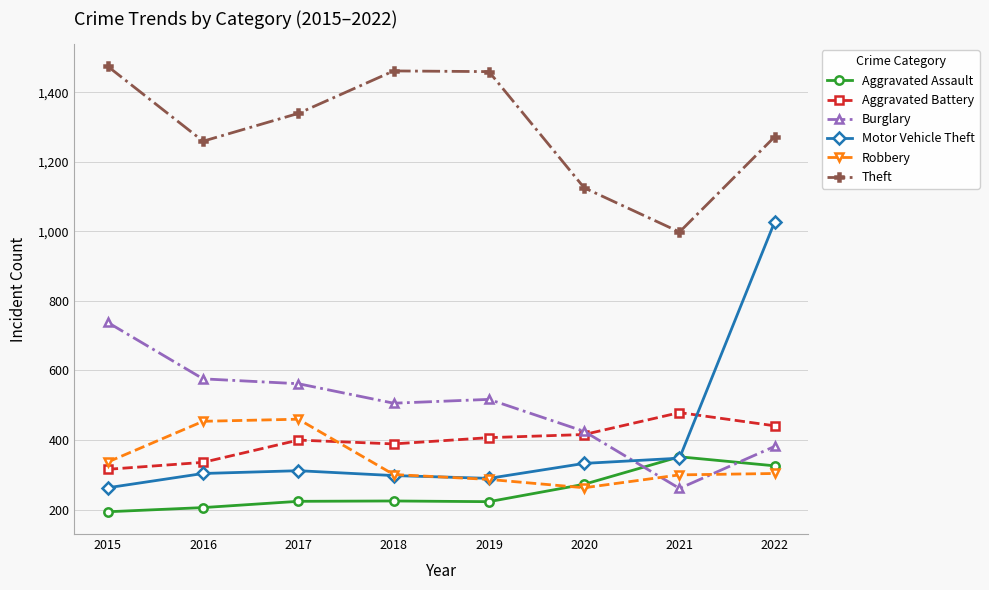

The Aggravated Assault series shows 326 at 2022. True or false?

True